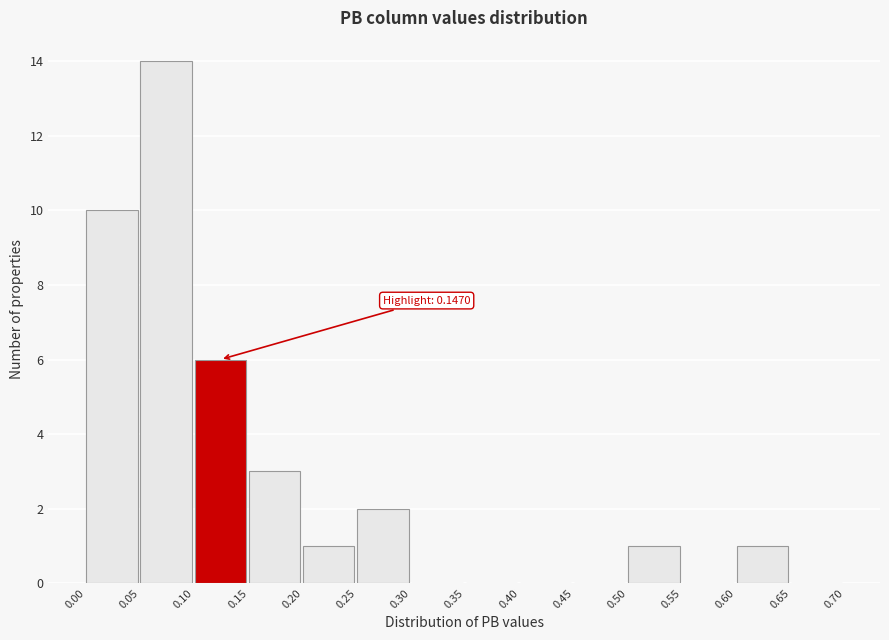

Over which range of the x-axis is the bar tallest?

0.05 to 0.10